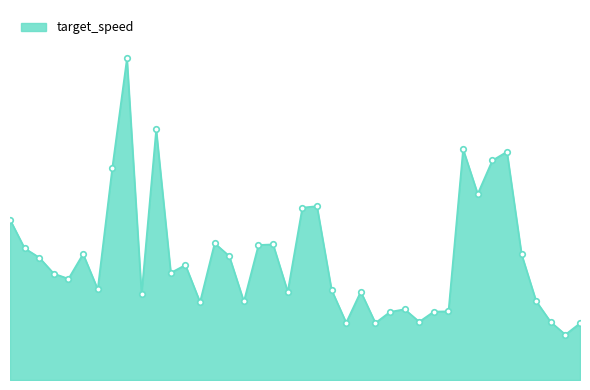

Reading left to right, what are all the values shown in this chart?

0=537	1=441	2=410	3=356	4=339	5=422	6=304	7=711	8=1077	9=288	10=839	11=359	12=385	13=261	14=458	15=415	16=263	17=452	18=454	19=296	20=577	21=582	22=302	23=192	24=296	25=191	26=228	27=237	28=195	29=229	30=230	31=773	32=623	33=735	34=764	35=421	36=264	37=194	38=152	39=190